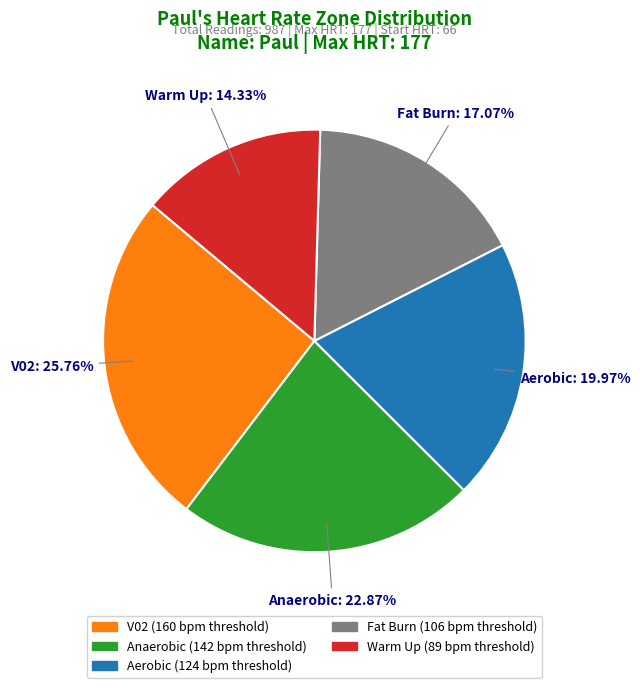

Count the number of slices in the pie.

5